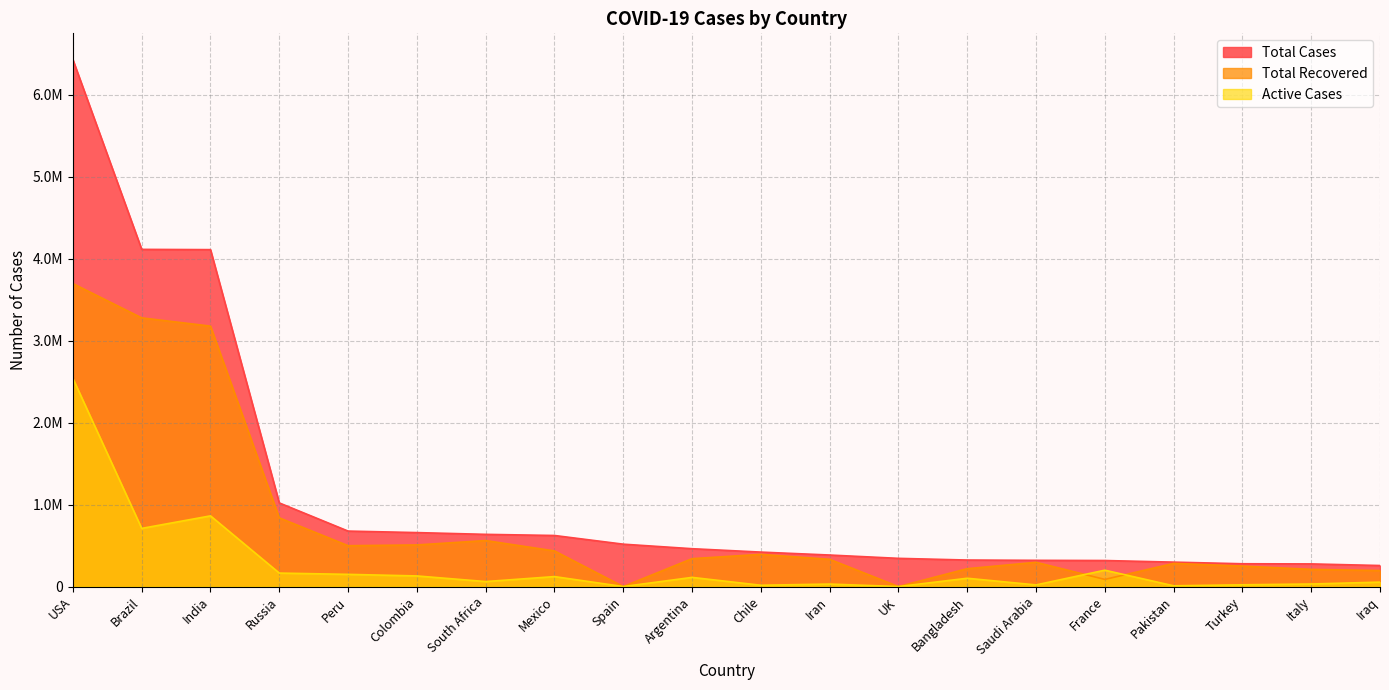

Where is the first local minimum for Active Cases?

Brazil